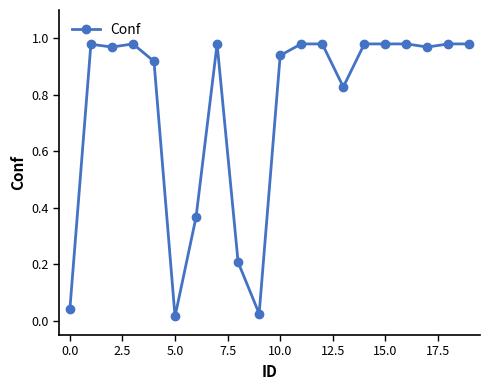

What is the sum of all values?

15.1